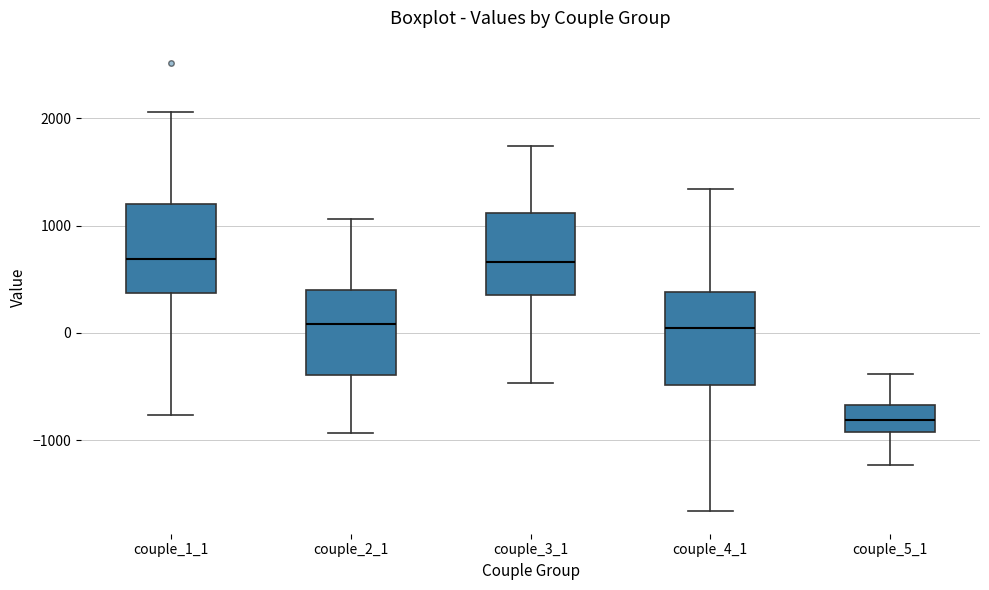

Where does the lower whisker of the box for couple_2_1 end on the y-axis? The values are not printed on the chart, so give them approximately, as read against the axis.

-900